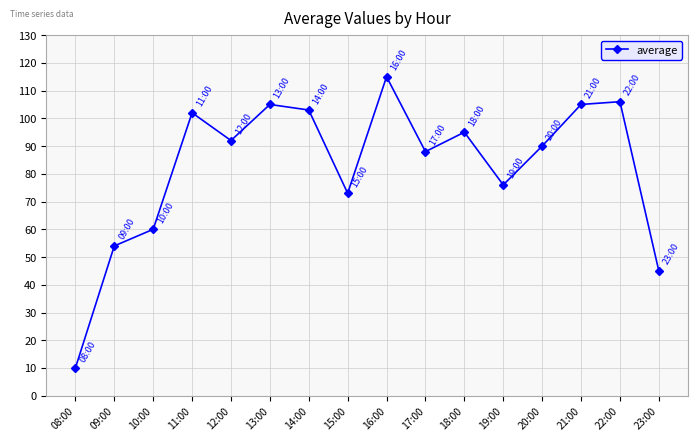

What is the difference between the maximum and minimum values?

105